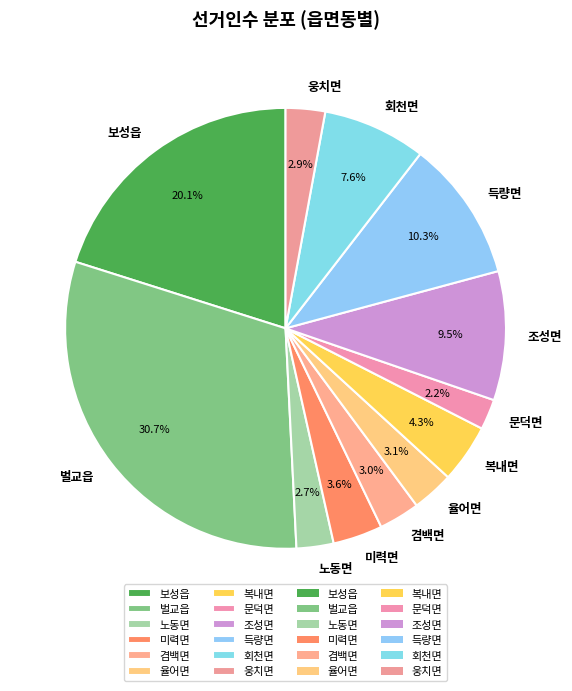

Count the number of slices in the pie.

12